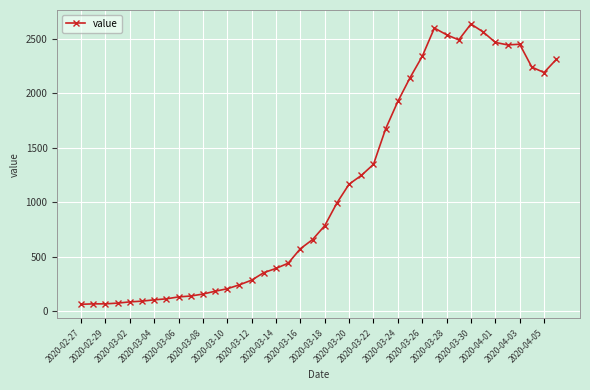

True or false: the data has more than 1 interior local peaks.

True